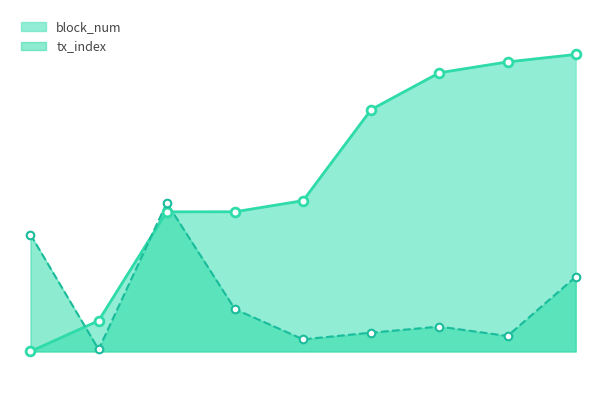

At which category is the sum across all series the highest?

944434